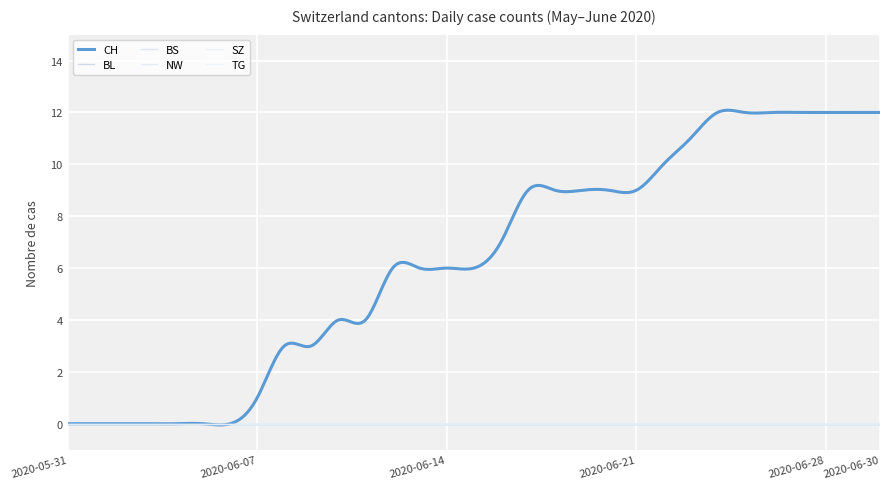

Is this an area chart (filled region under the line)?

No